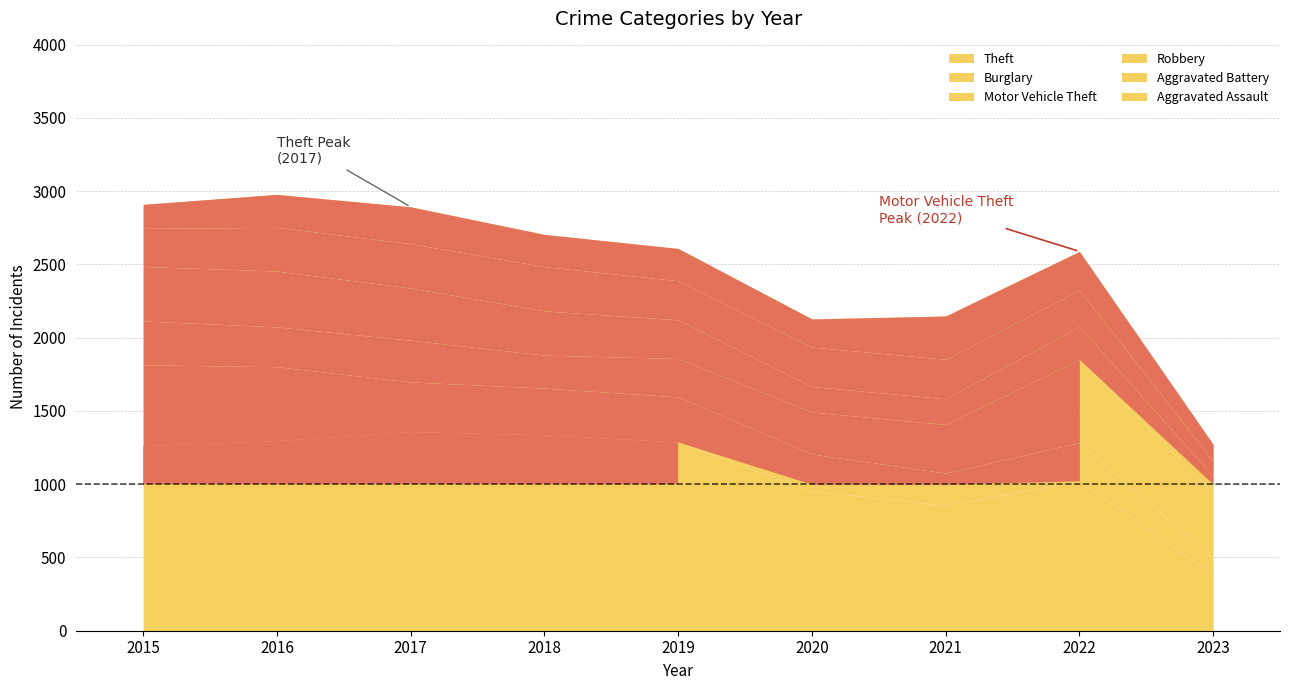

What is the approximate value of Aggravated Assault at 2018, to the nearest 10?

220